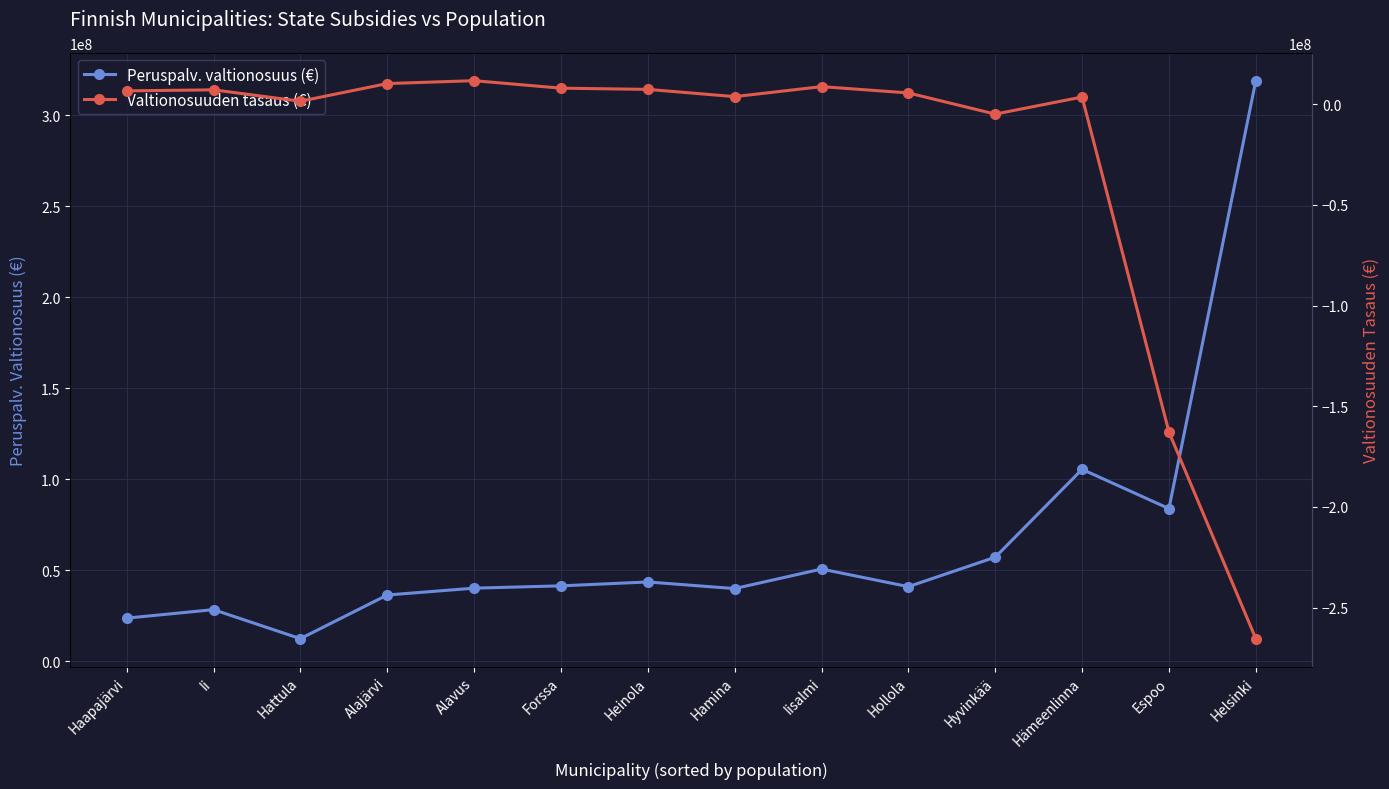

What is the minimum value shown in the chart?

-265433142.5